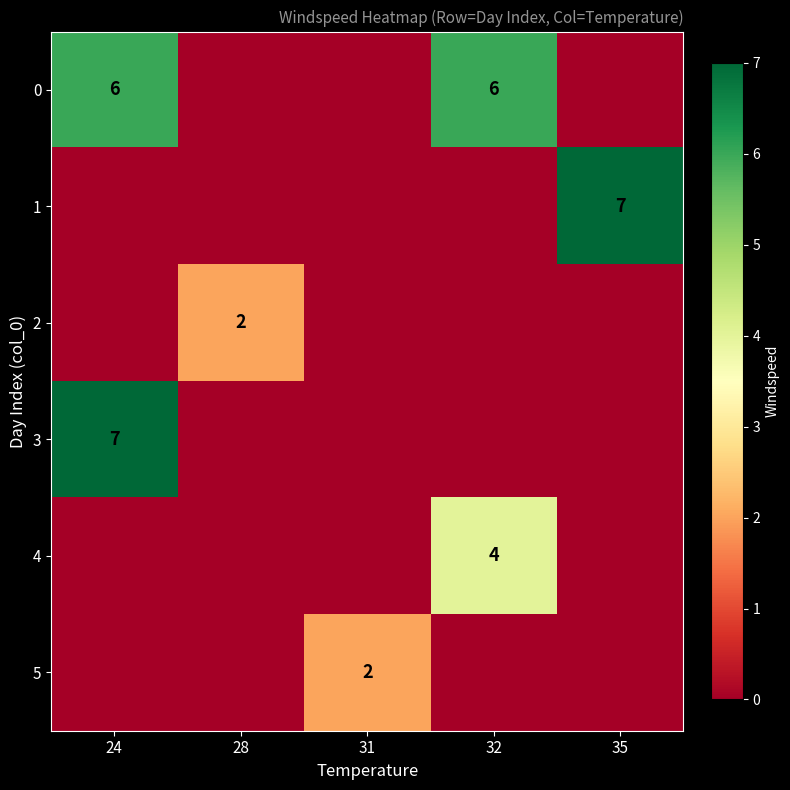

True or false: 0 has a value of 6 at 24.

True